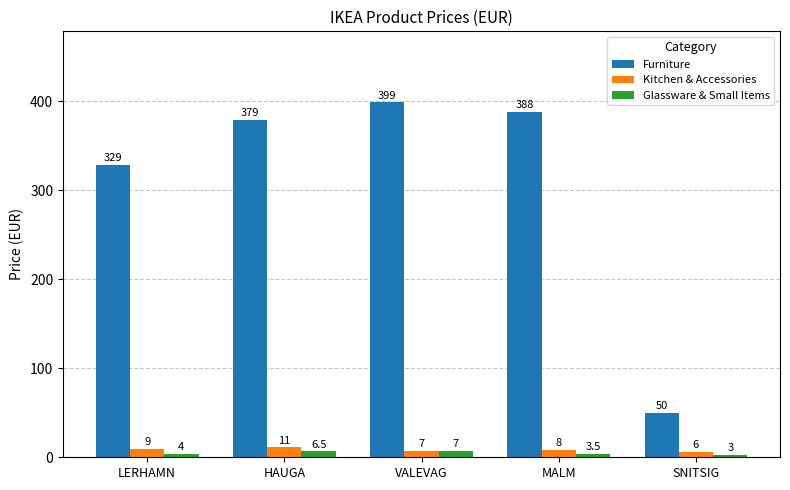

Which series changed the most between LERHAMN and MALM?

Furniture